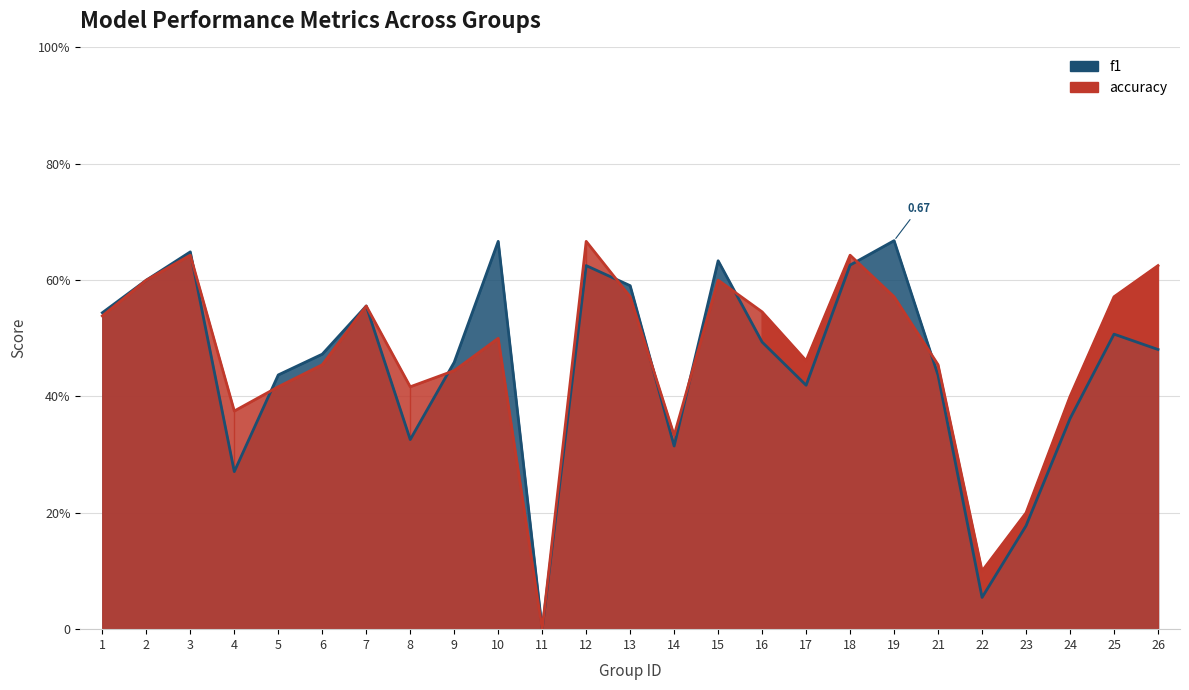

What is the highest value of the f1 series?

0.7